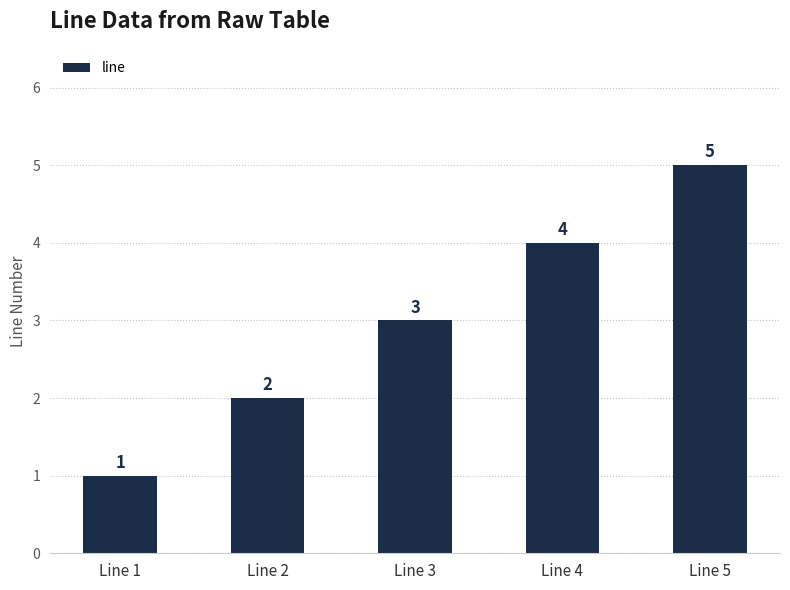

The value at Line 5 is 5. True or false?

True